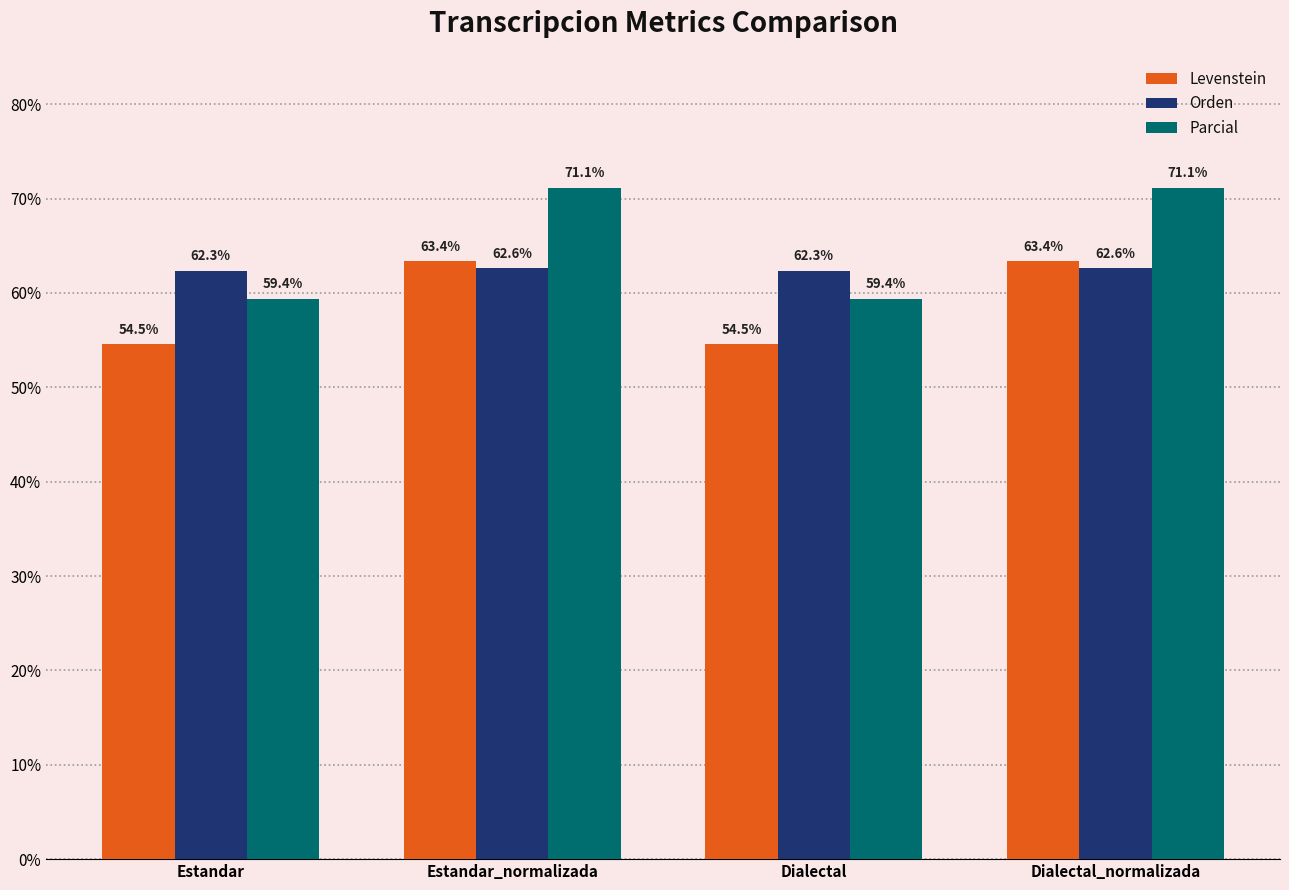

The Orden series shows 62.6 at Estandar_normalizada. True or false?

True